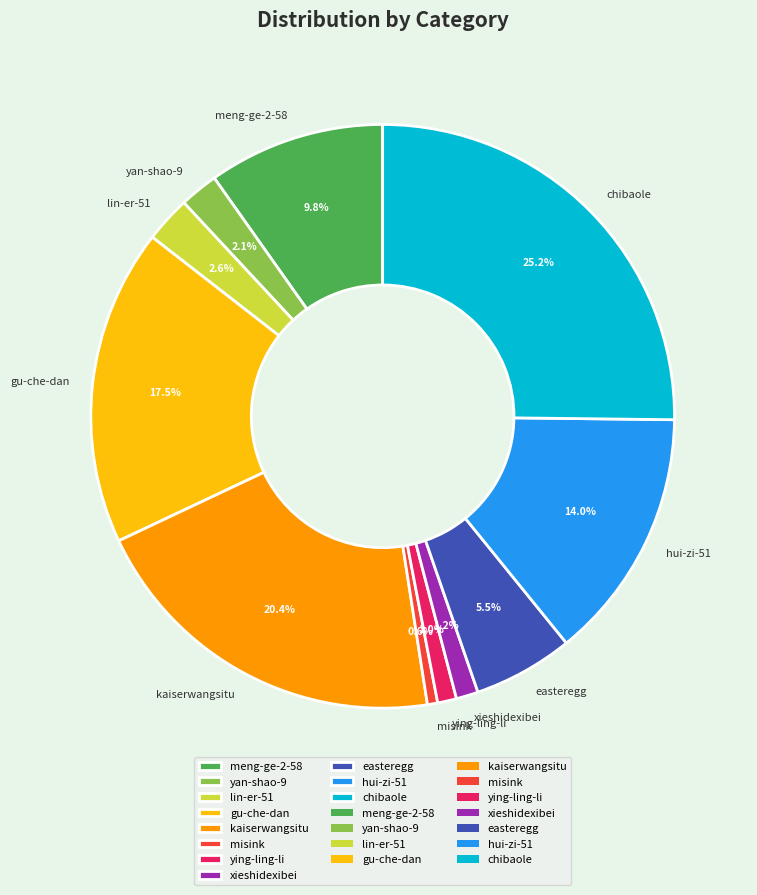

True or false: kaiserwangsitu accounts for 20% of the total.

True